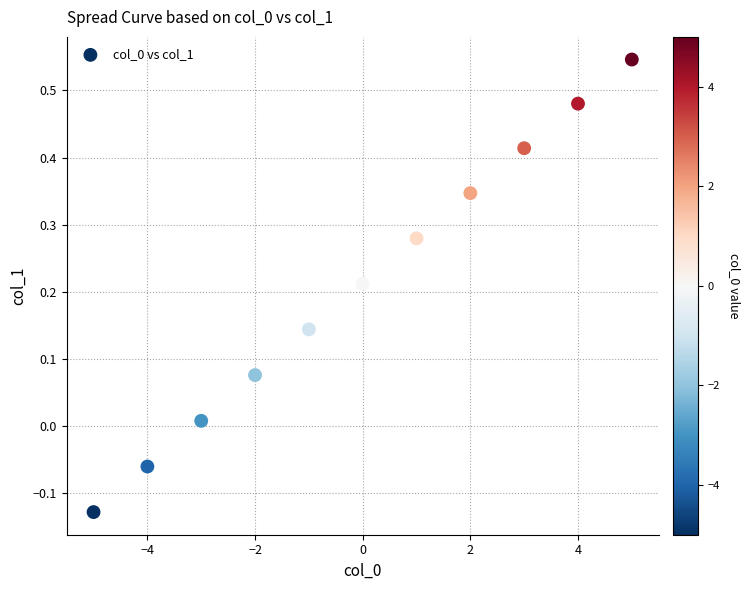

What is the range of X values (max minus min)?

10.0